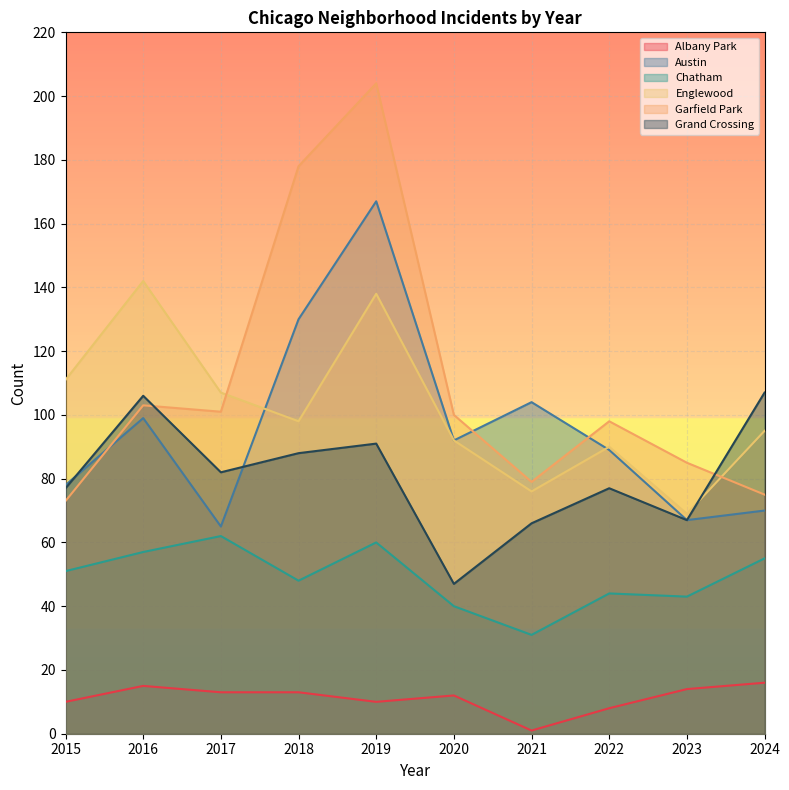

What is the average value of the Austin series?

96